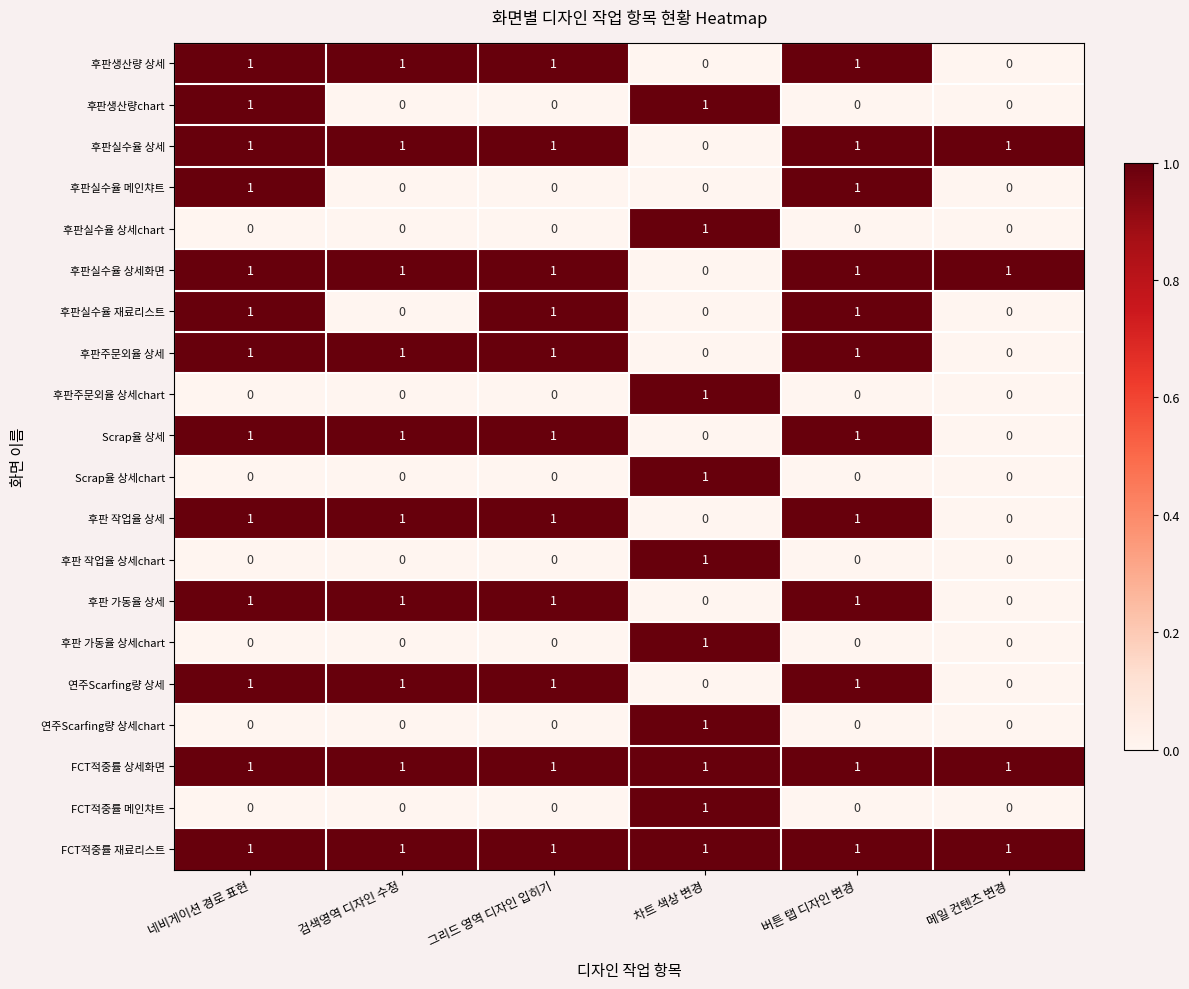

At which category is the sum across all series the highest?

네비게이션 경로 표현